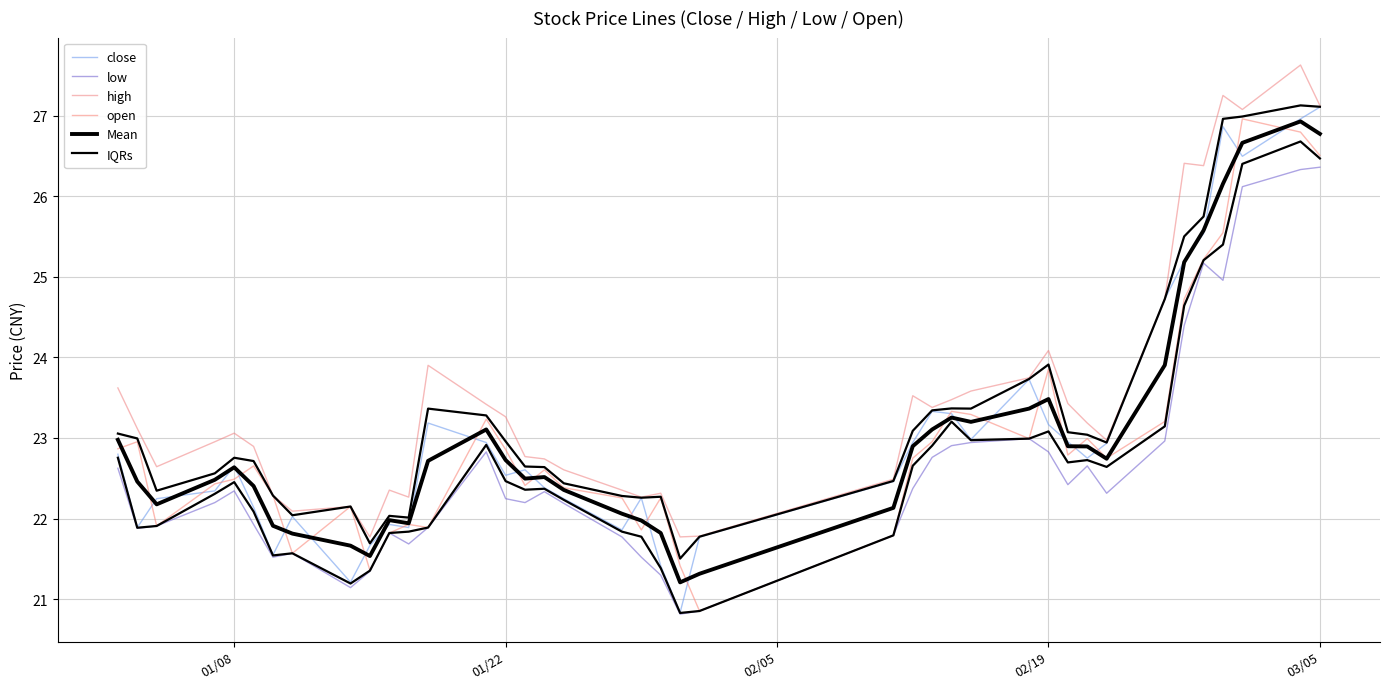

What is the value of the Mean point at the 1st from the left?

23.0